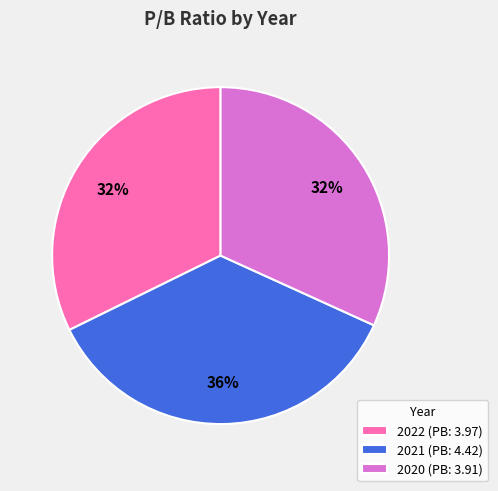

Which has a higher value, 2021 (PB: 4.42) or 2020 (PB: 3.91)?

2021 (PB: 4.42)